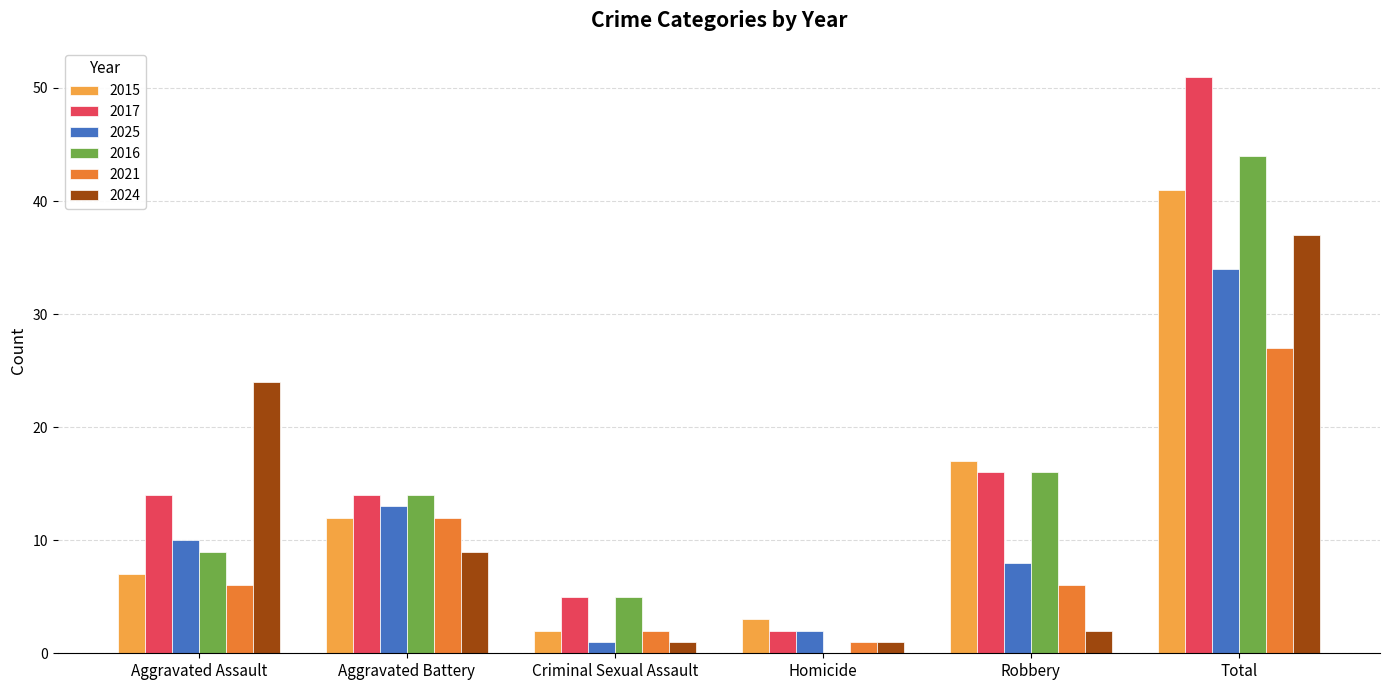

At which category is the sum across all series the highest?

Total